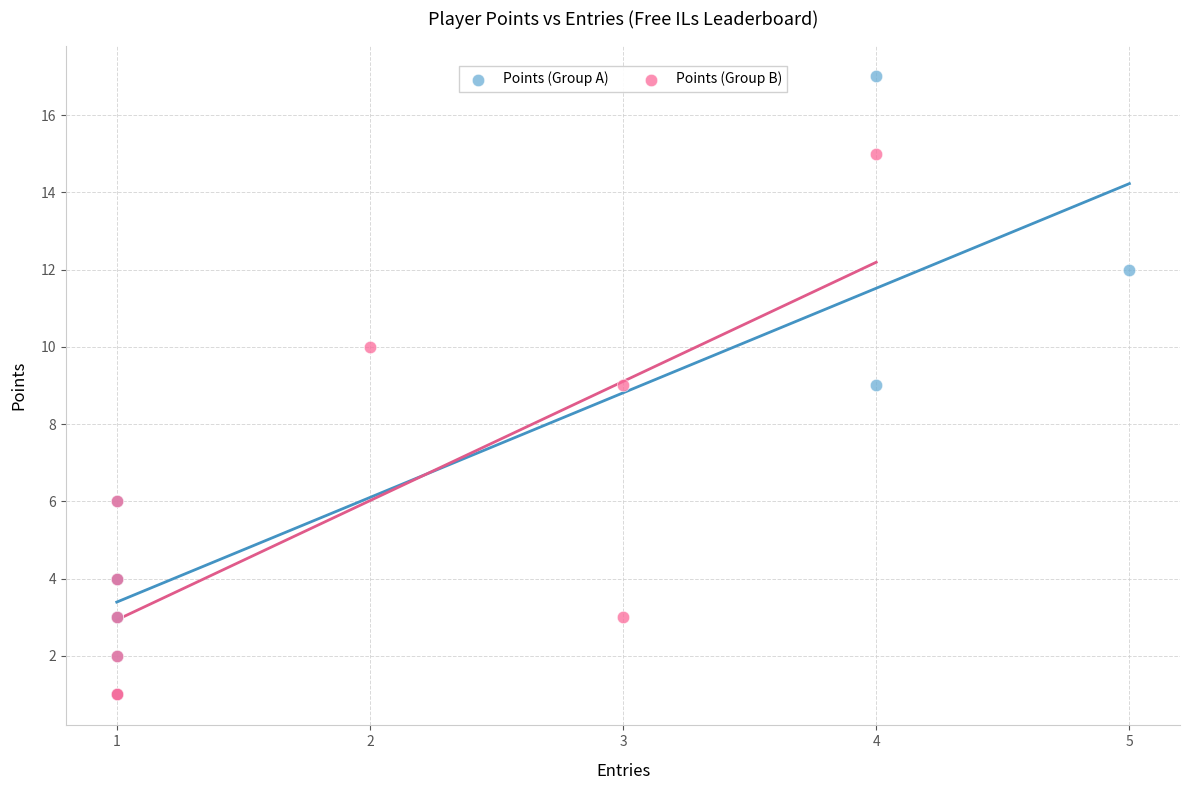

Which series has the largest Y range (max minus min)?

Points (Group A)